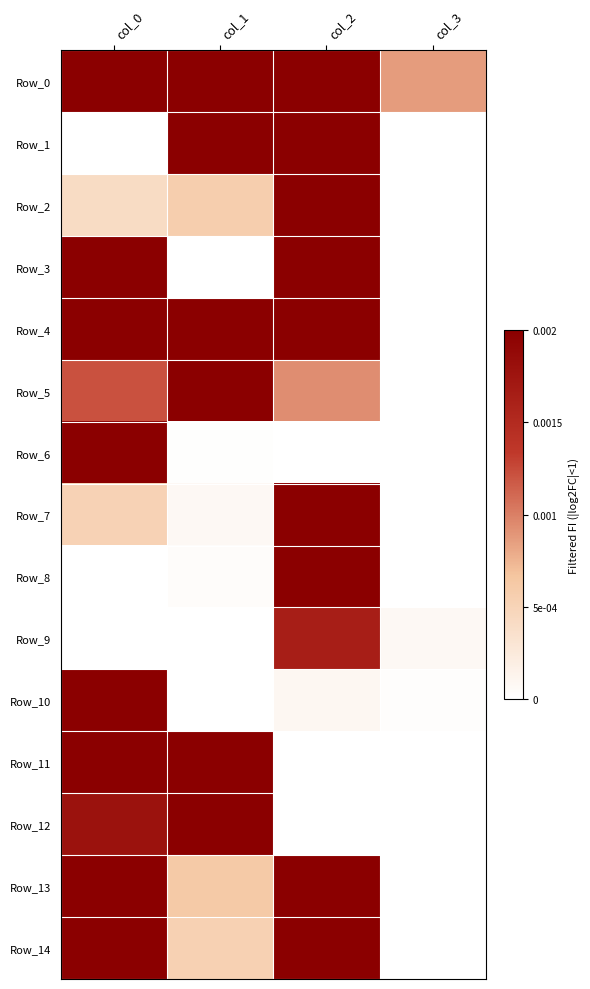

Which series has the largest total across all categories?

Row_14